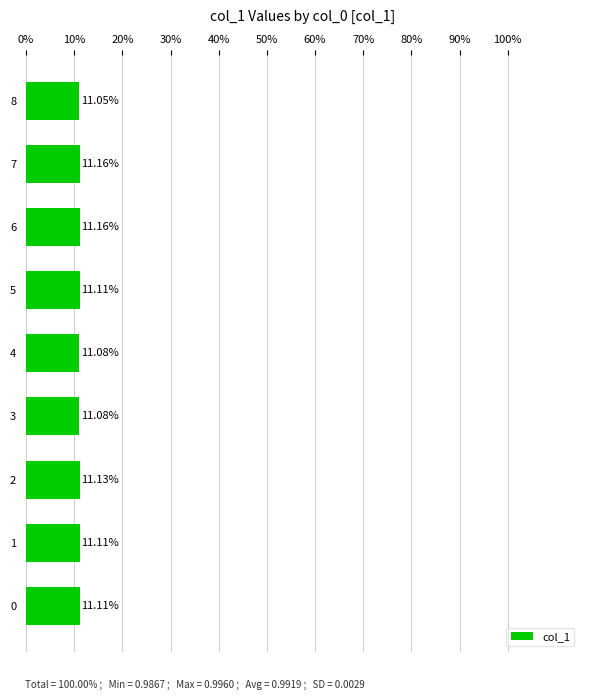

What is the difference between the second highest and minimum values?

0.1